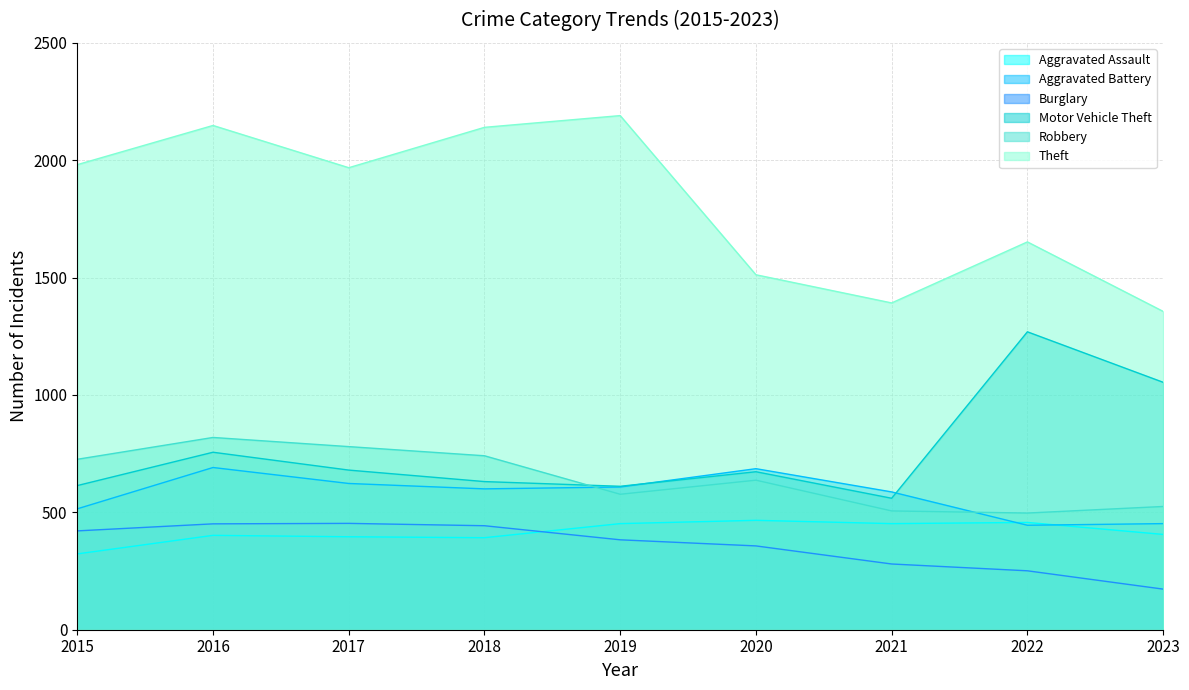

How many lines are shown in the chart?

6